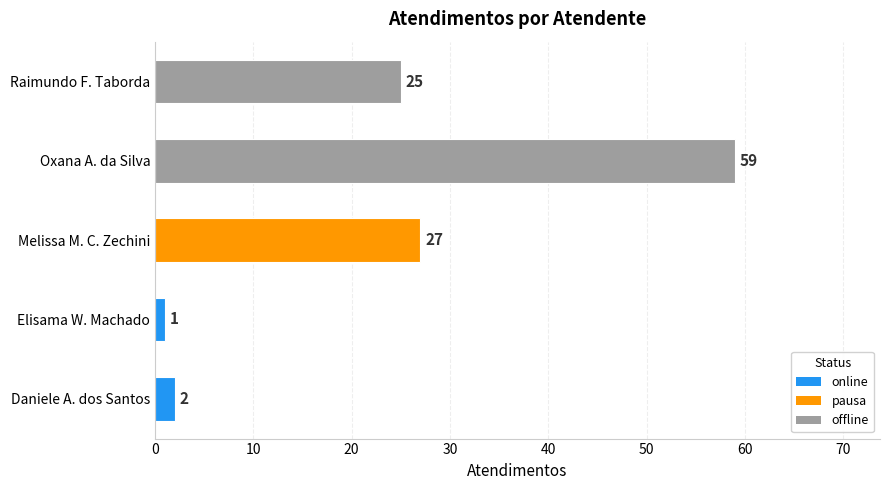

Is it true that the value at Oxana A. da Silva is 59?

True